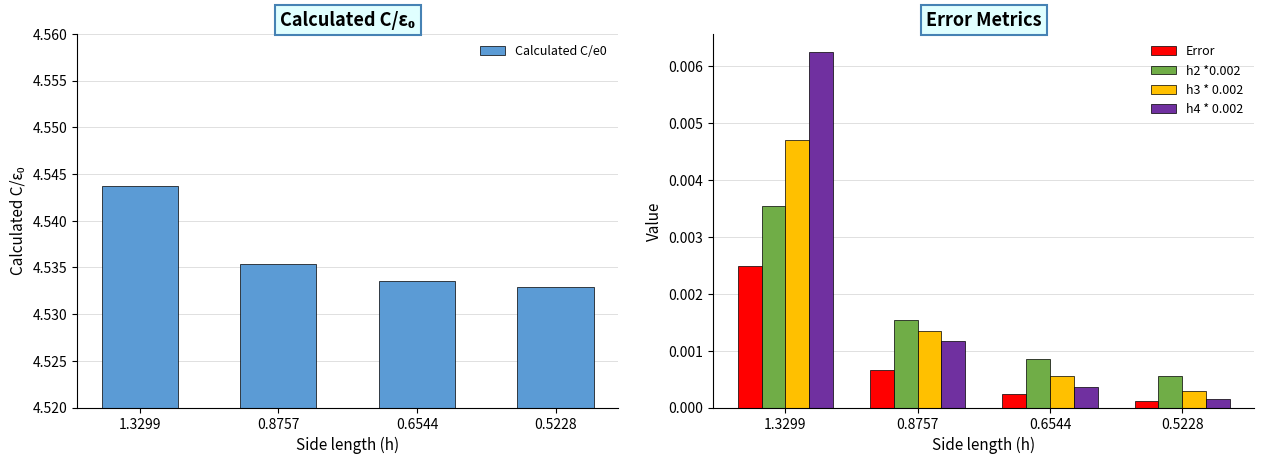

Where is h2 *0.002 nearest to the value 0?

0.5228